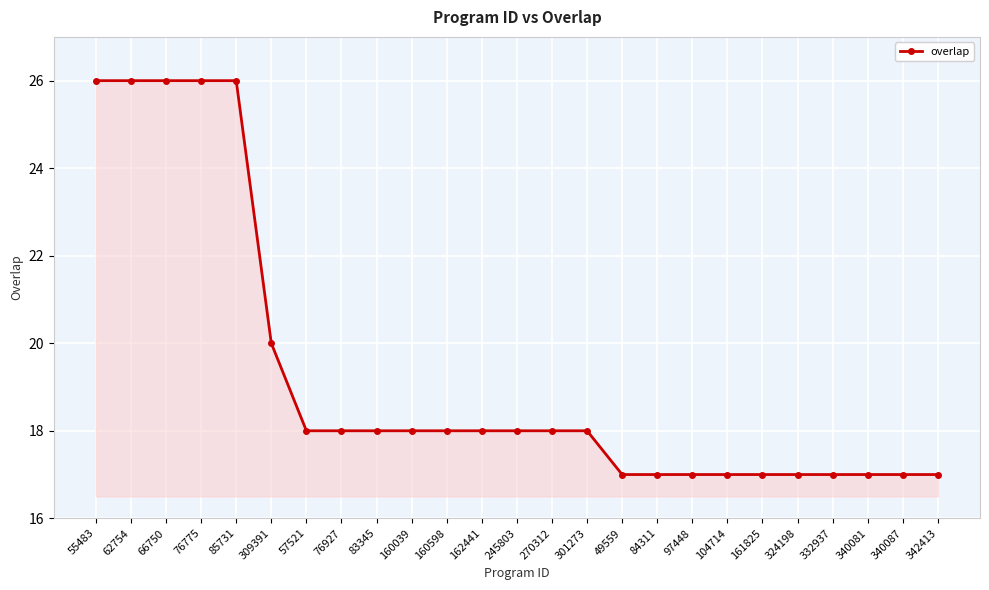

What is the ratio of the value at 340087 to the value at 85731?

0.7